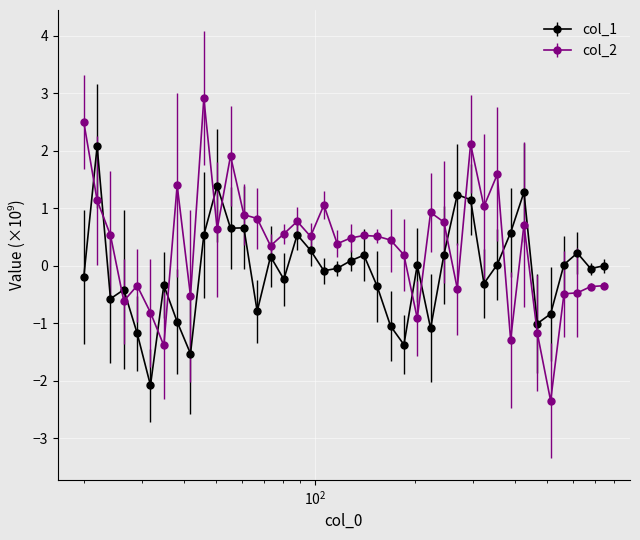

True or false: col_1 has more than 0 interior local peaks.

True